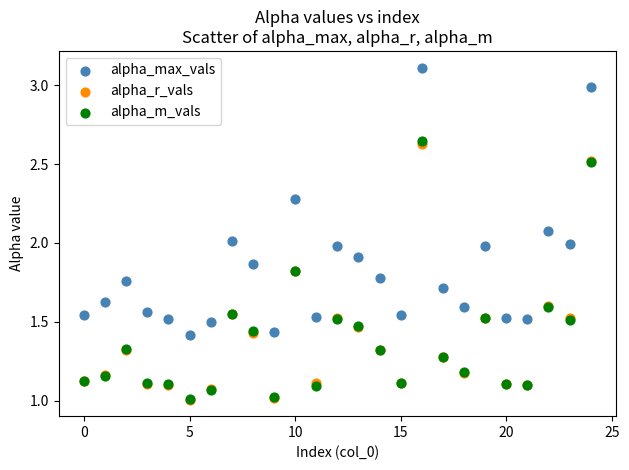

Which series reaches the maximum Y coordinate?

alpha_max_vals